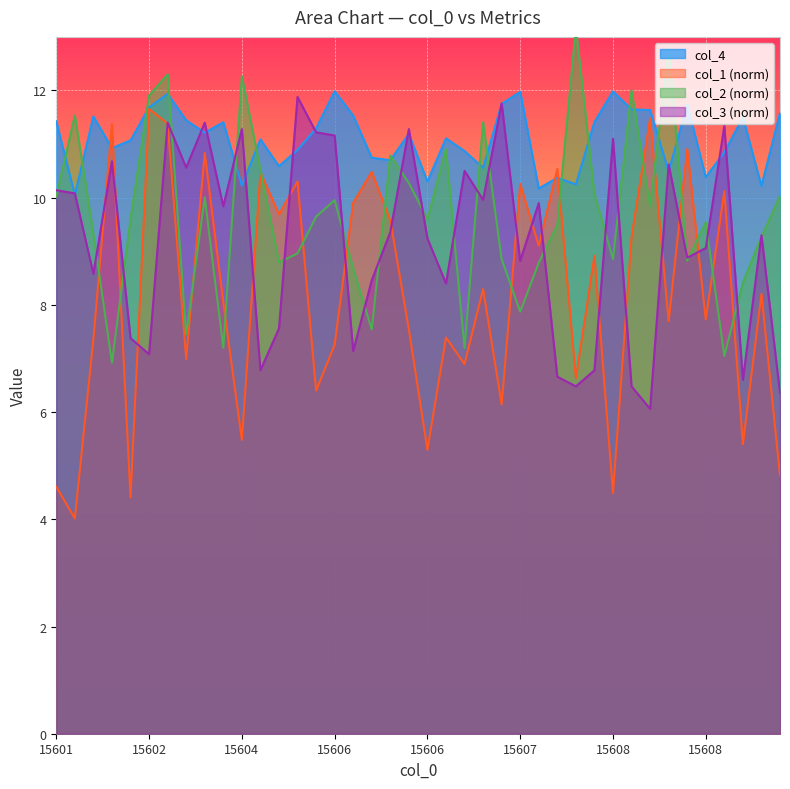

In col_4, how many points are higher than both neighbors (excluding endpoints)?

12